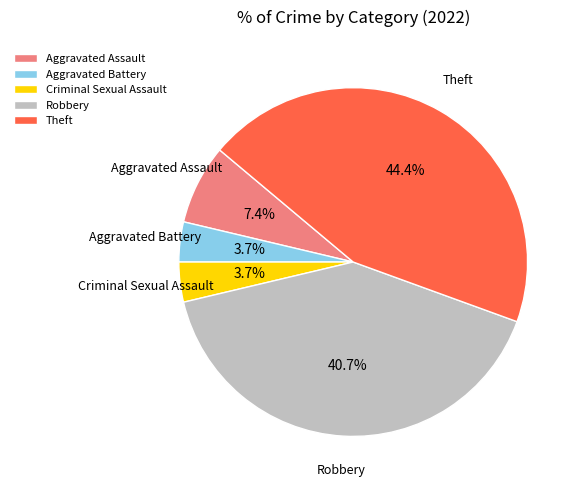

Which slice is the largest?

Theft